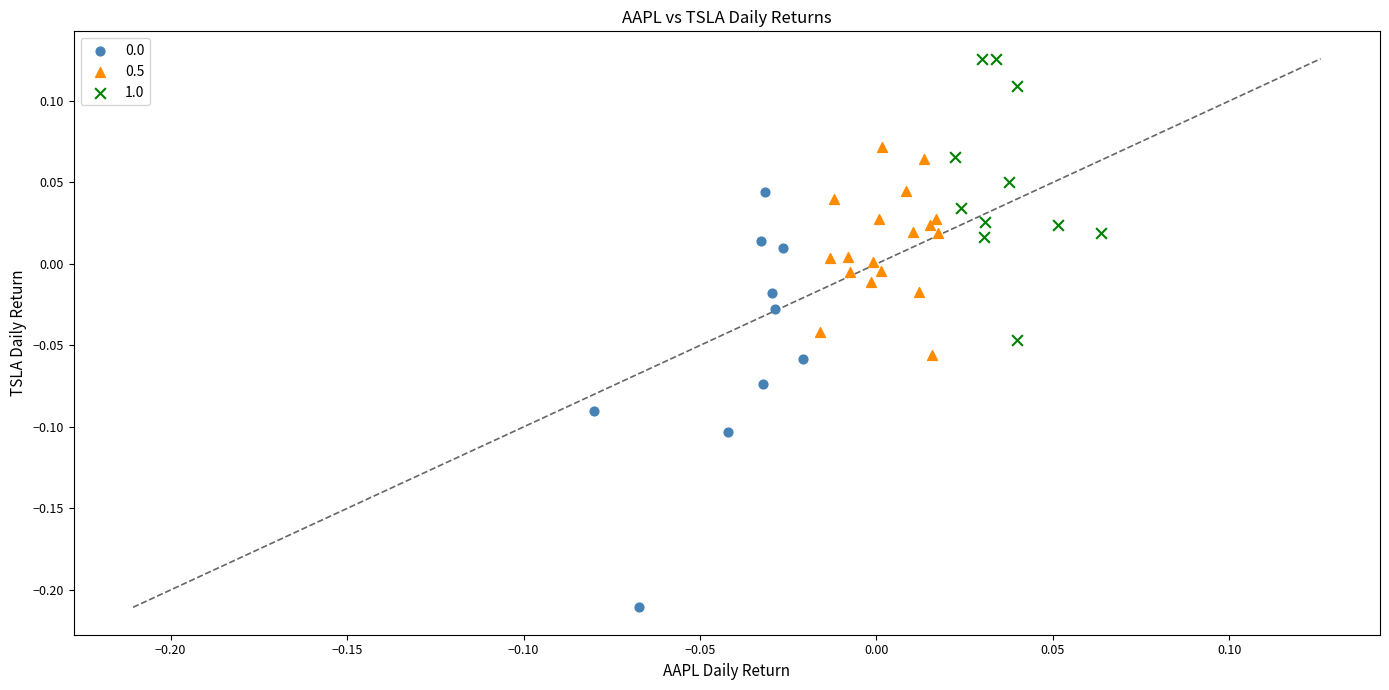

Which series reaches the maximum Y coordinate?

1.0